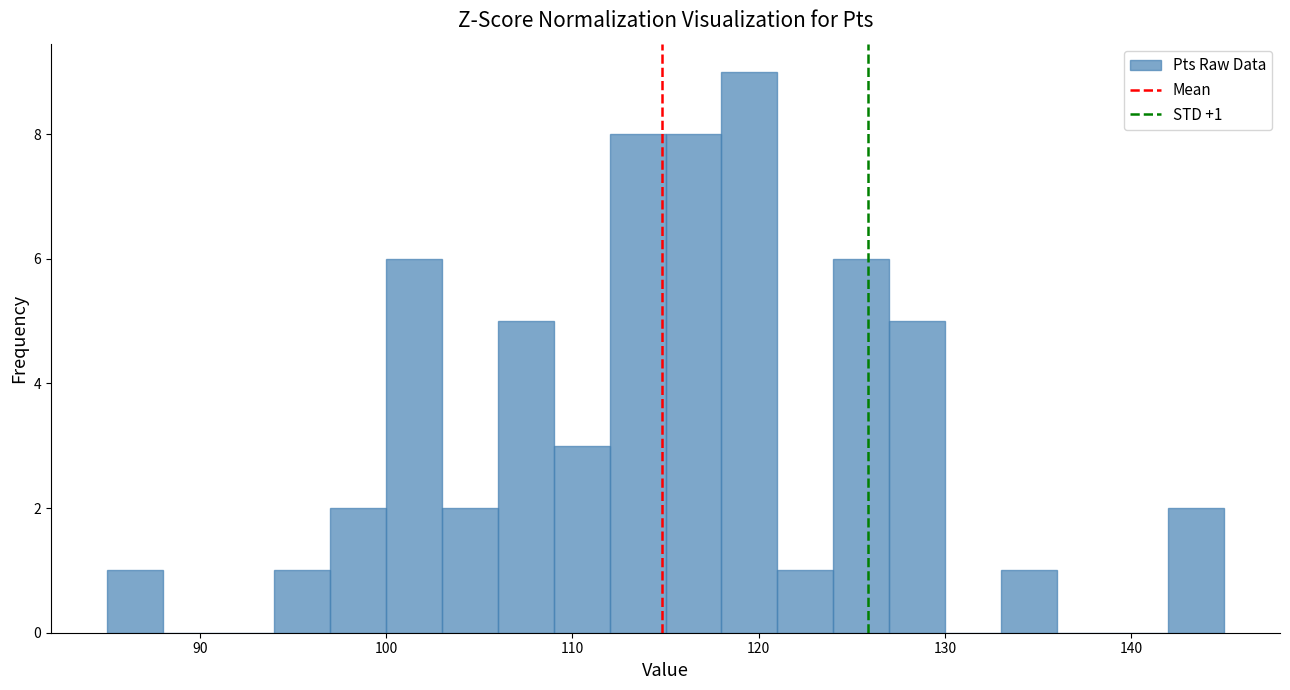

Read against the x-axis, roughly where is the centre of the tallest bar?

120